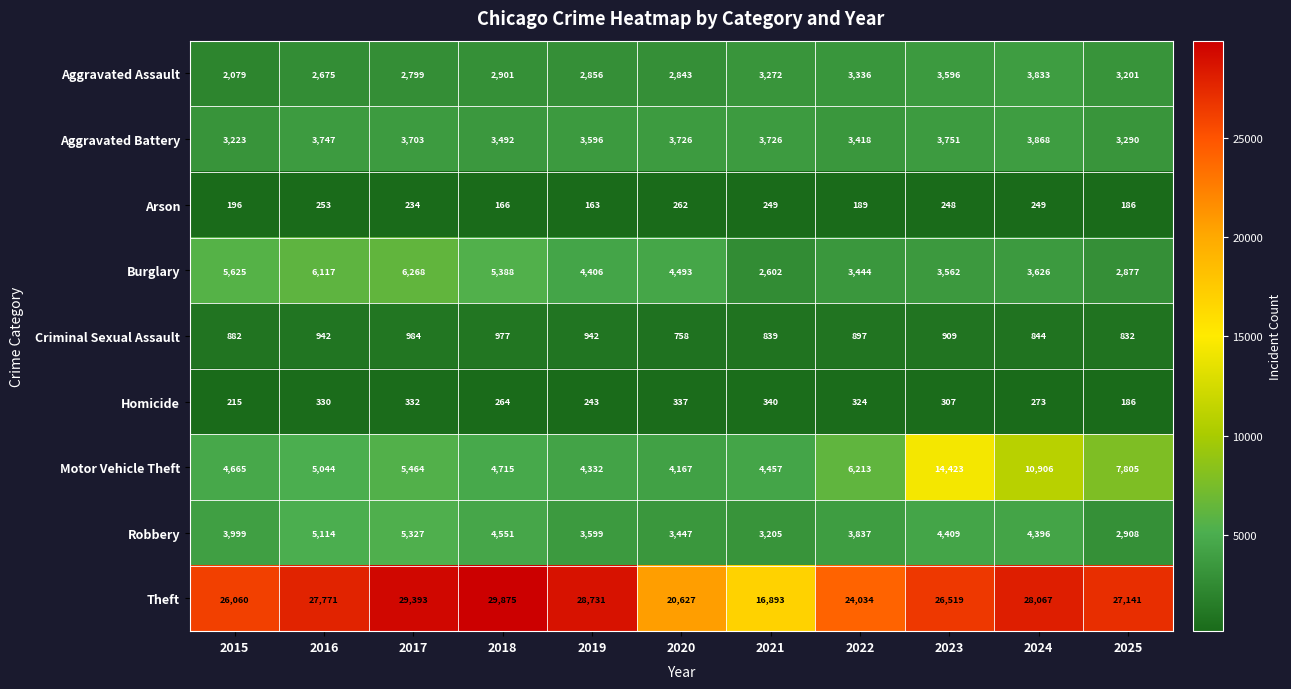

What is the average value of the Aggravated Assault series?

3036